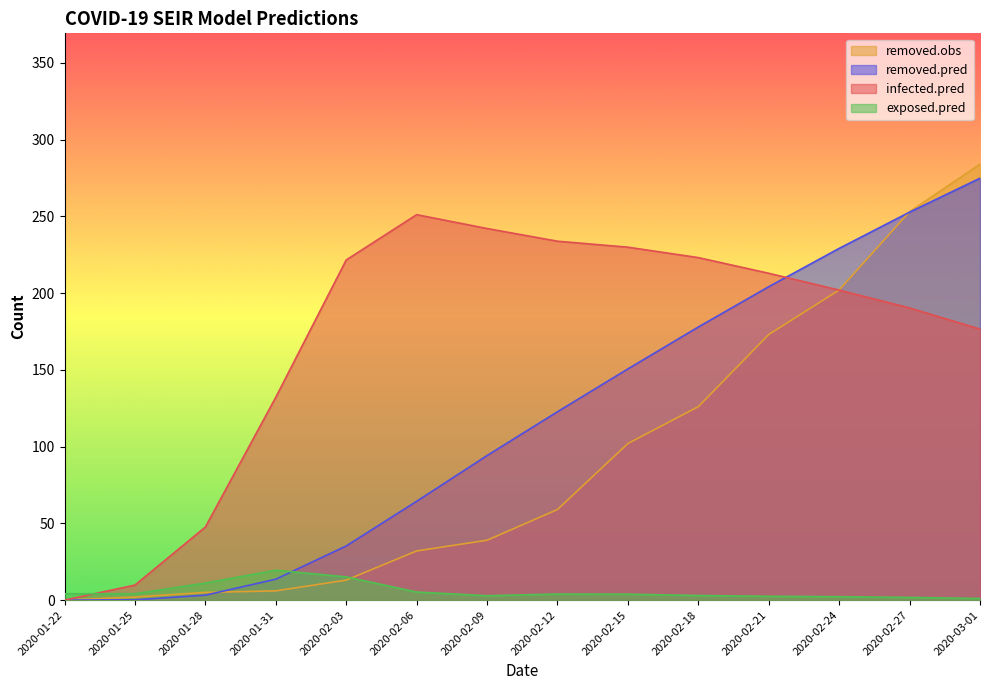

True or false: removed.pred and infected.pred intersect in this chart.

True